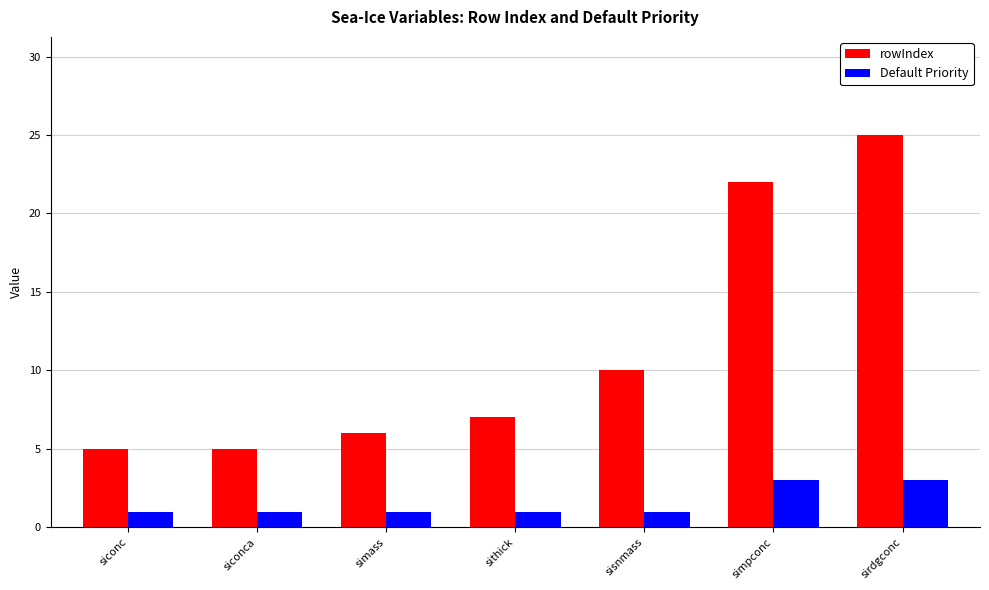

Reading left to right, transcribe all the data shown in this chart.

rowIndex: 5	5	6	7	10	22	25
Default Priority: 1	1	1	1	1	3	3